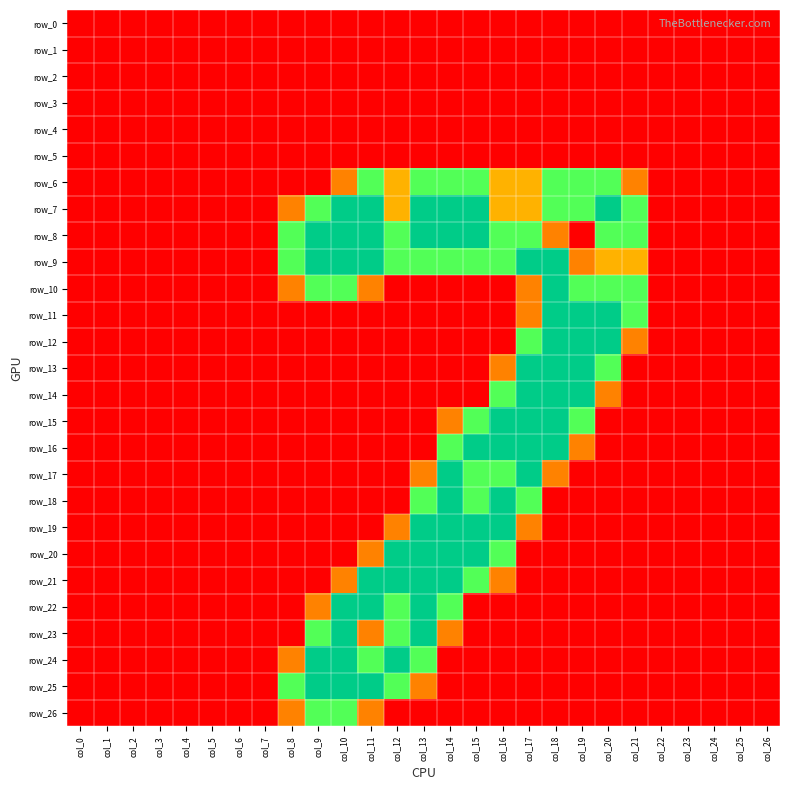

Is it true that row_10 equals -0.9 at col_22?

False